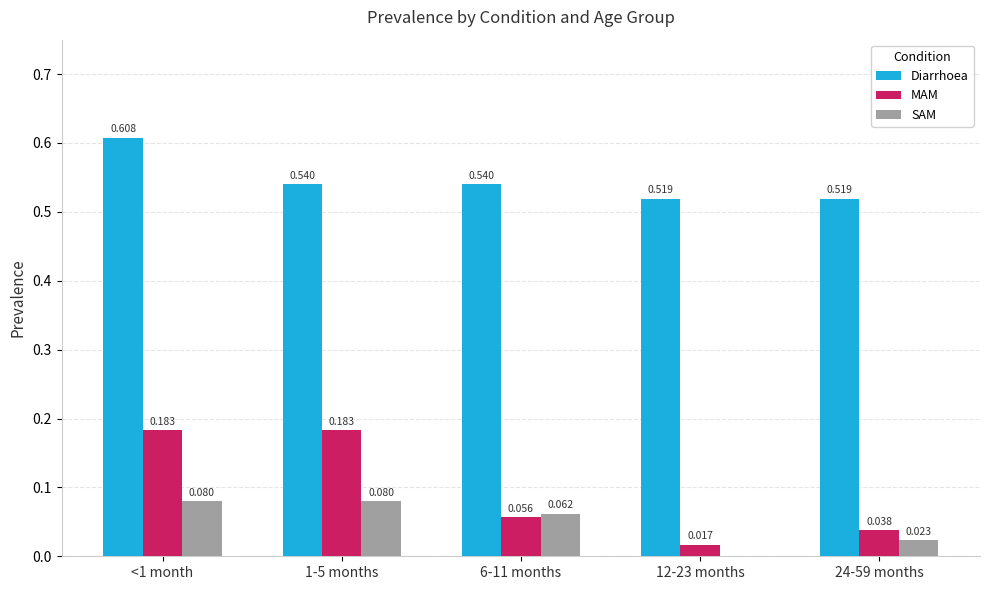

Is the value of SAM at 1-5 months greater than the value of MAM at 12-23 months?

Yes